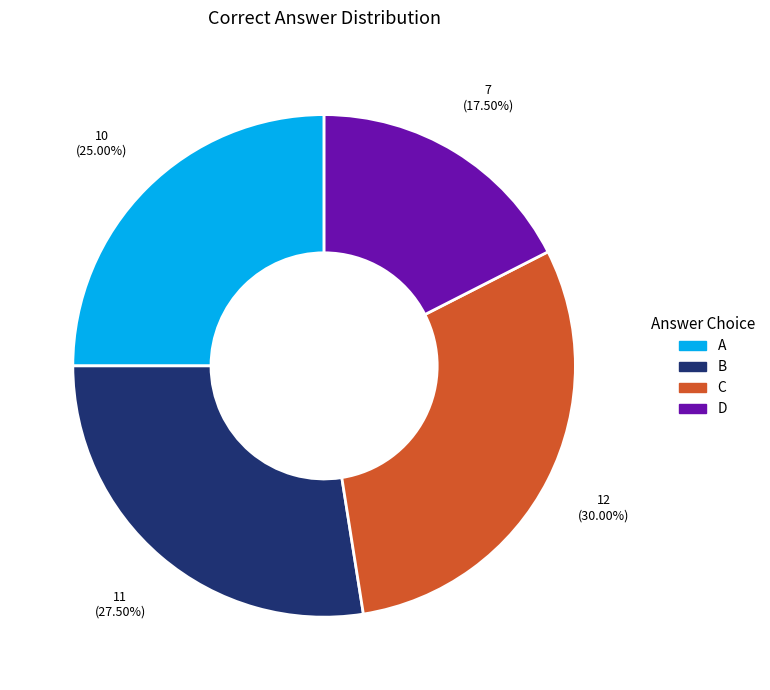

How many slices are in this pie chart?

4